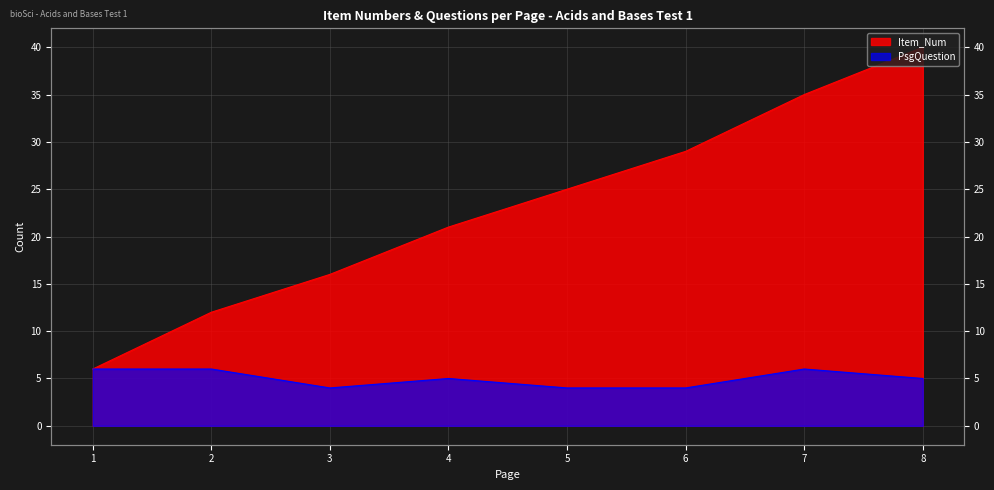

At how many categories does at least one series exceed 23?

4